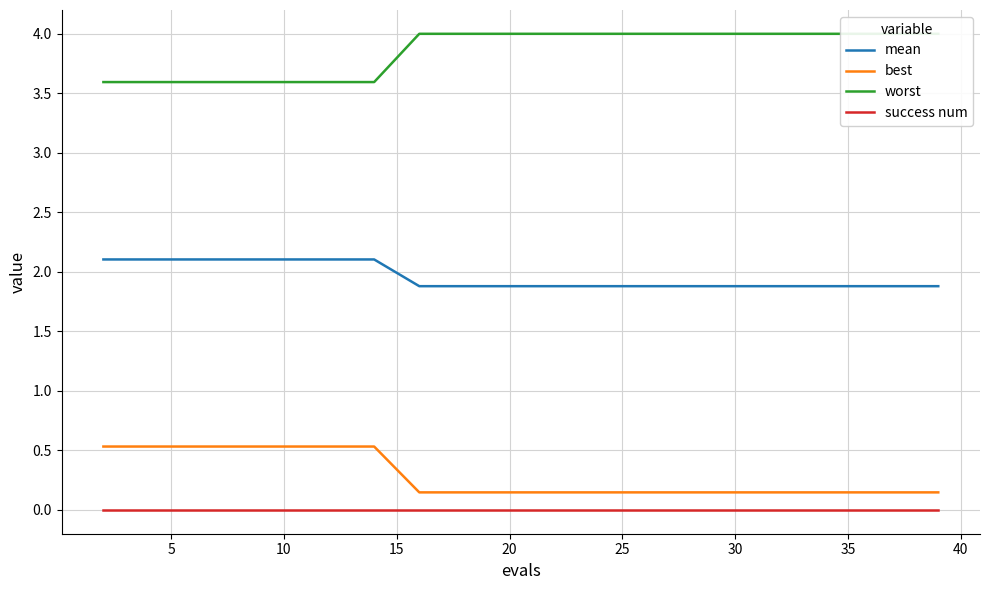

Which series has the largest range (max minus min)?

worst